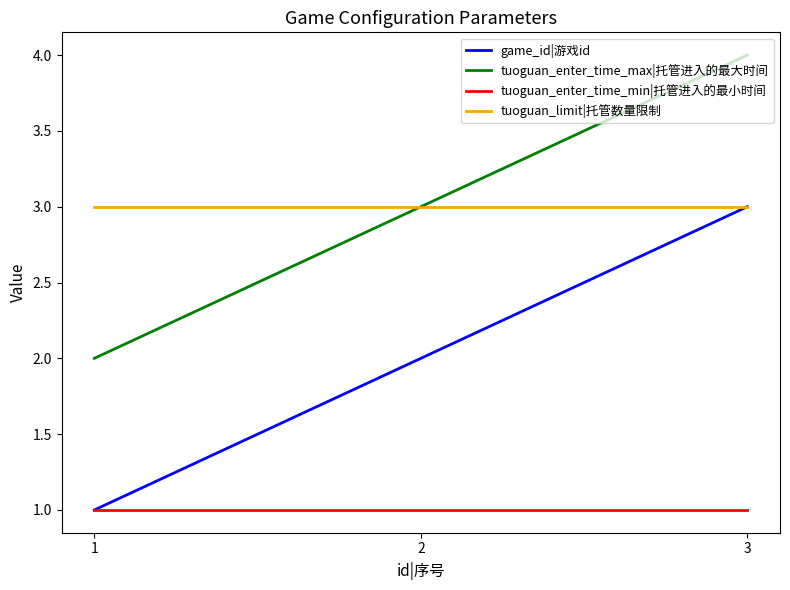

Reading right to left, transcribe all the data shown in this chart.

game_id|游戏id: 3=3	2=2	1=1
tuoguan_enter_time_max|托管进入的最大时间: 3=4	2=3	1=2
tuoguan_enter_time_min|托管进入的最小时间: 3=1	2=1	1=1
tuoguan_limit|托管数量限制: 3=3	2=3	1=3